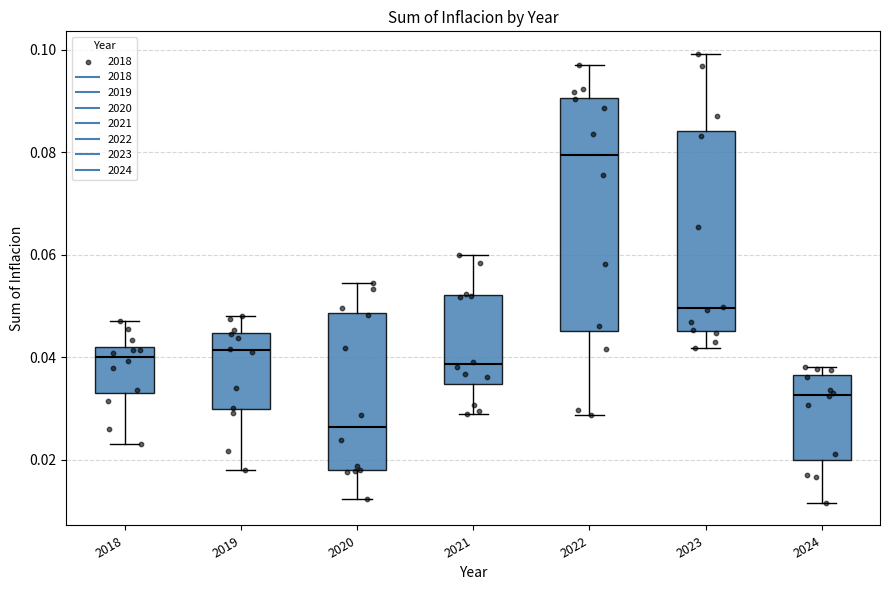

Reading left to right, read every box against the y-axis: the position of its median line, the range the box covers, and the ends of its whiskers. The values are not printed on the chart, so give them approximately, as read against the axis.

2018: median 0.040, box 0.034 to 0.042, whiskers 0.024 to 0.048
2019: median 0.042, box 0.030 to 0.044, whiskers 0.018 to 0.048
2020: median 0.026, box 0.018 to 0.048, whiskers 0.012 to 0.054
2021: median 0.038, box 0.034 to 0.052, whiskers 0.028 to 0.060
2022: median 0.080, box 0.046 to 0.090, whiskers 0.028 to 0.098
2023: median 0.050, box 0.046 to 0.084, whiskers 0.042 to 0.100
2024: median 0.032, box 0.020 to 0.036, whiskers 0.012 to 0.038